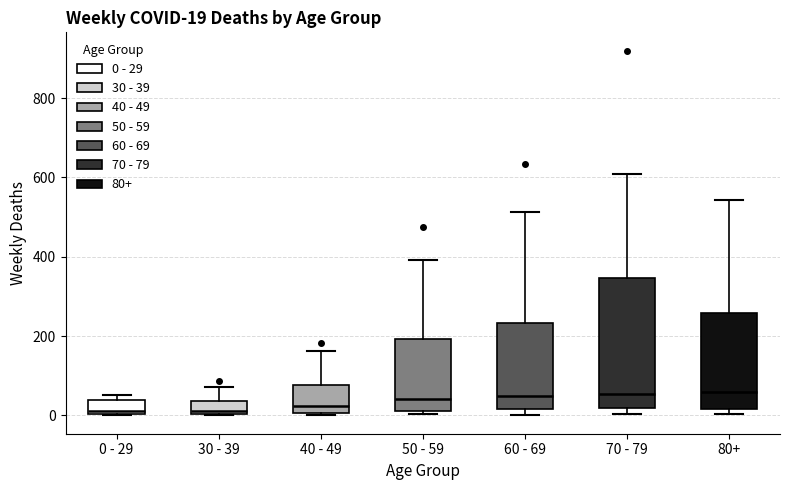

Comparing the boxes themselves (not the whiskers), which one is the tallest?

70 - 79